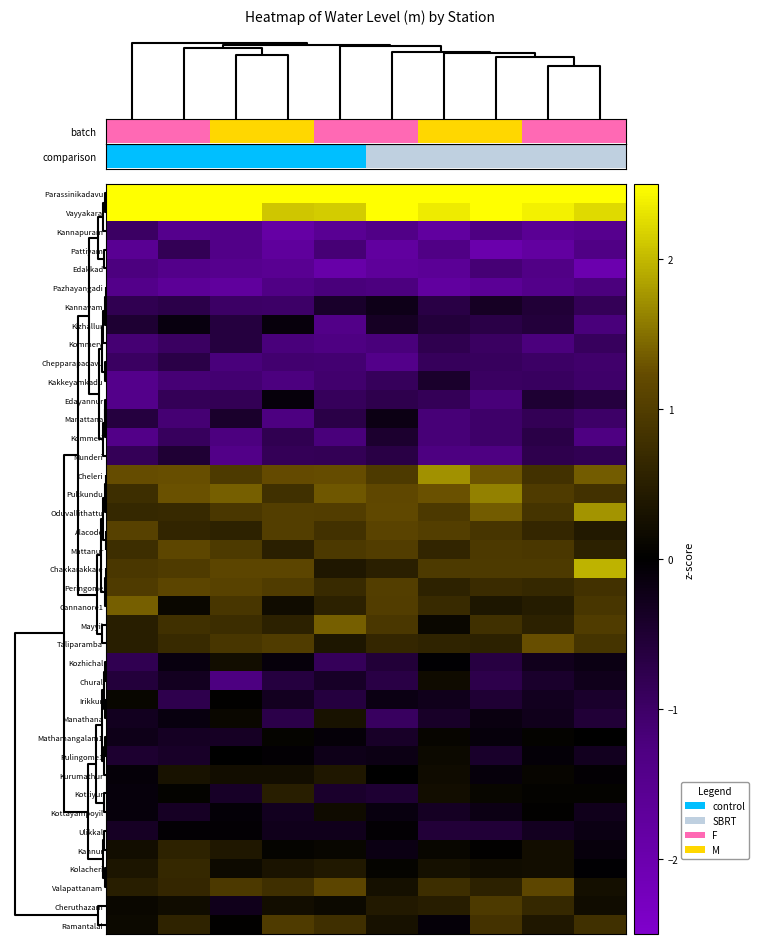

At which category is the sum across all series the highest?

2